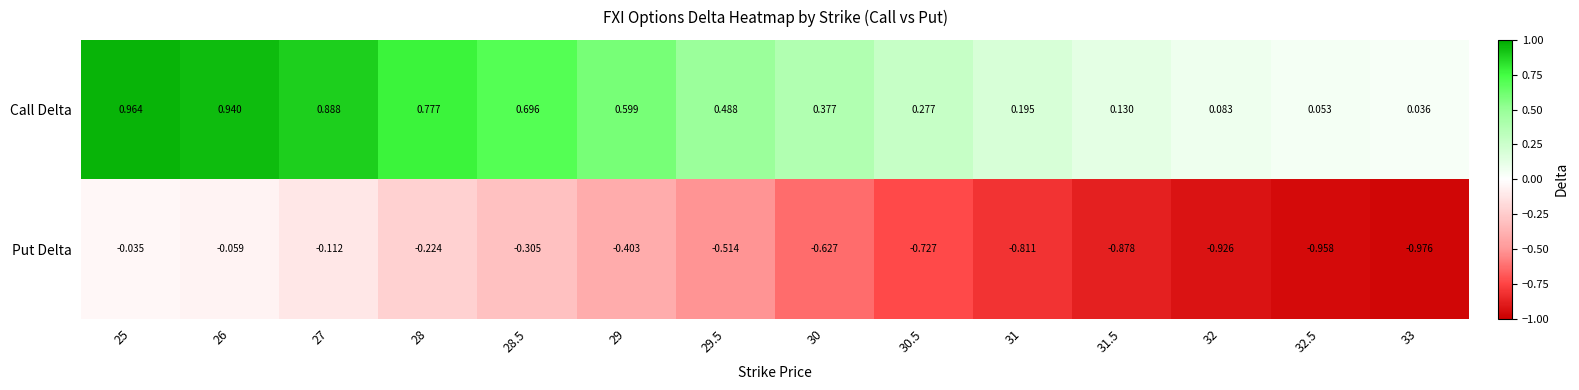

Which series has the widest spread of values?

Put Delta